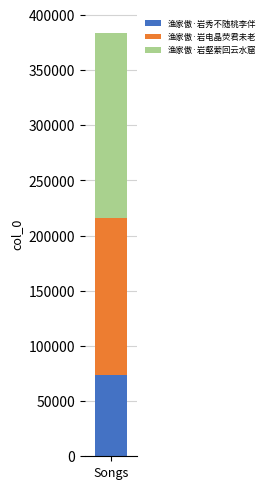

List the labels in order of 渔家傲·岩秀不随桃李伴 value, smallest first.

Songs